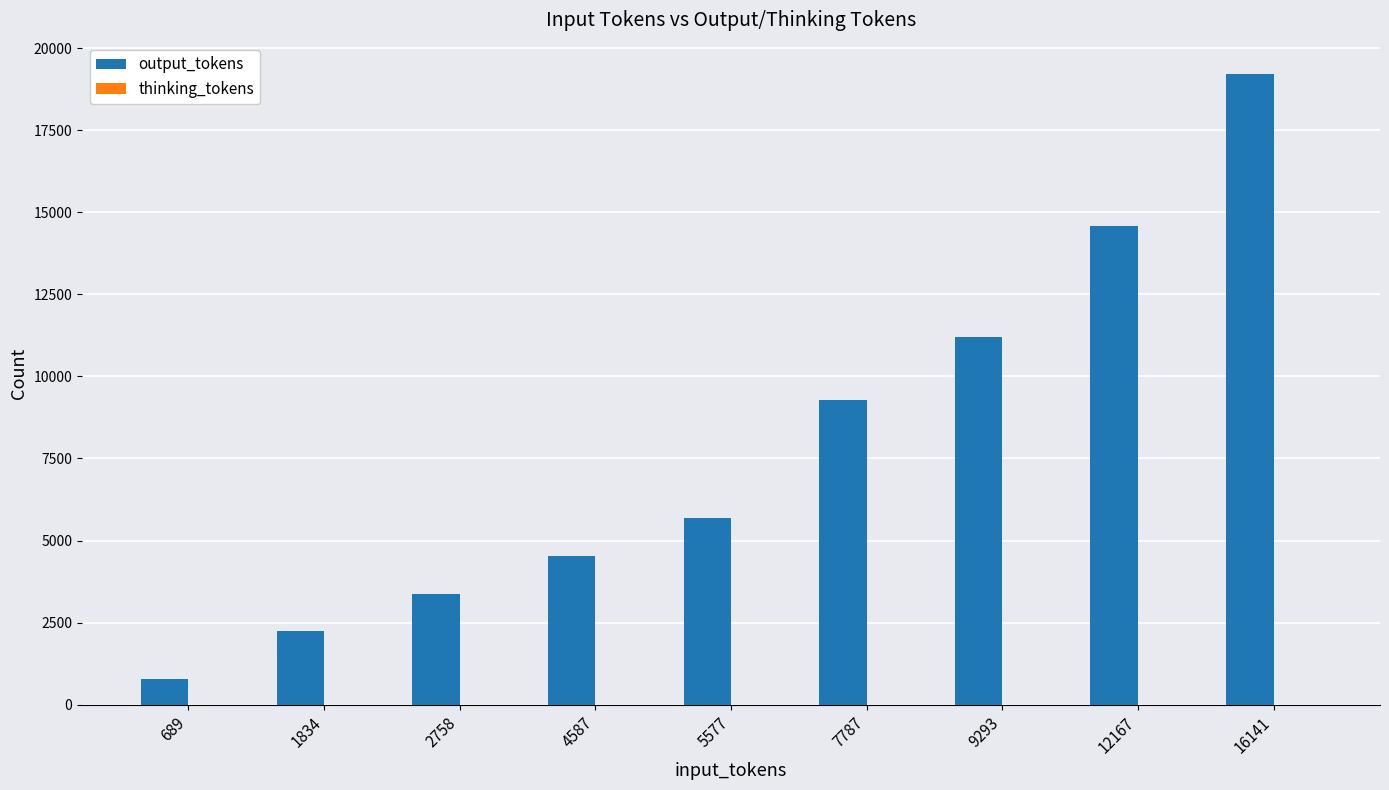

The chart shows a value of 11210 at 9293. True or false?

True